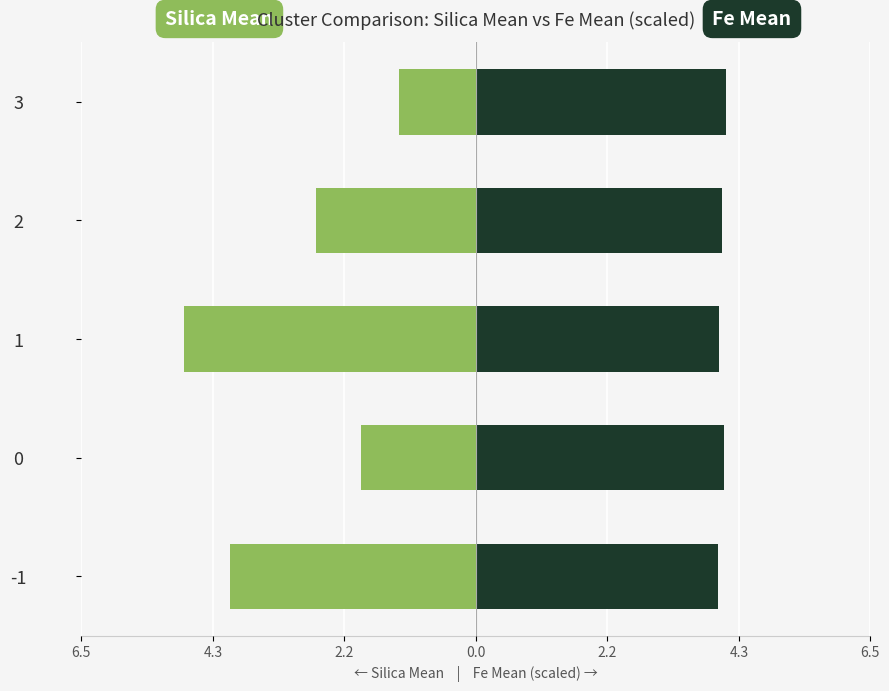

How many bars are there in each group?

2